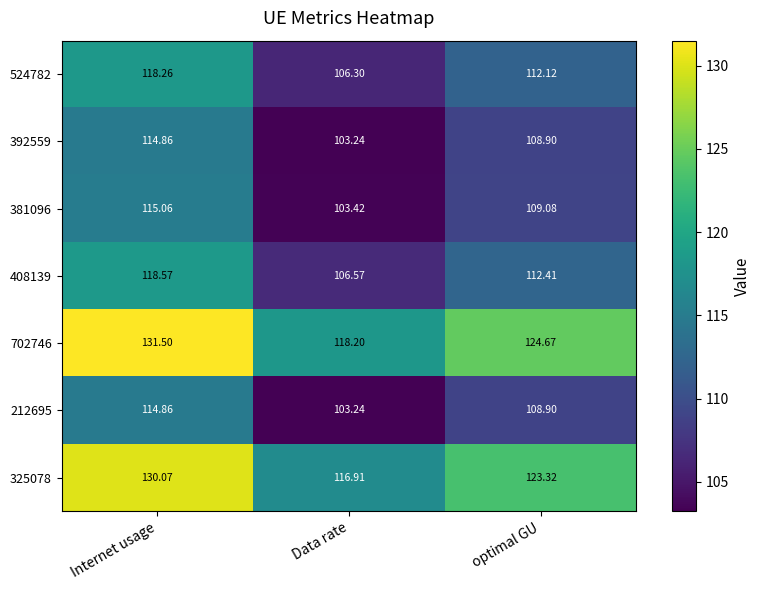

How many categories are shown in the chart?

3